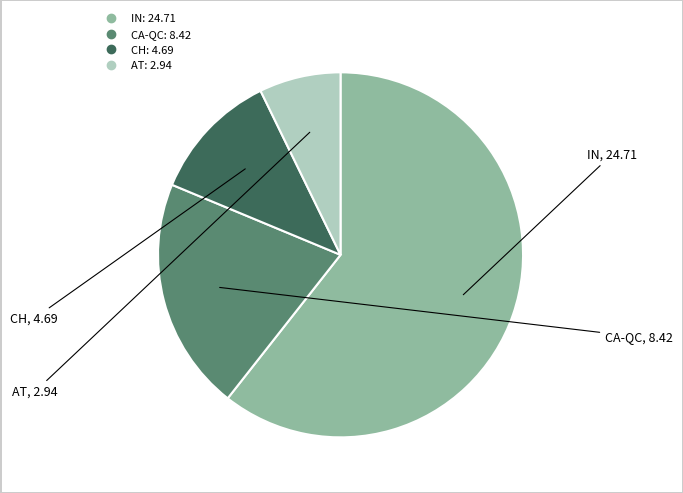

What is the smallest slice in the pie chart?

AT